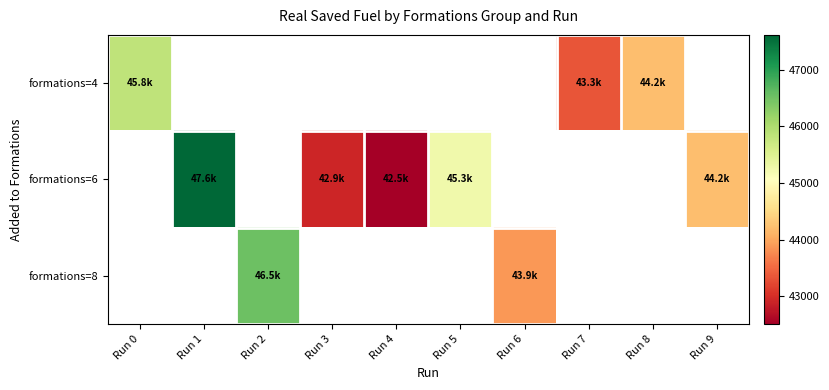

Is it true that formations=6 equals 19206.8 at Run 5?

False